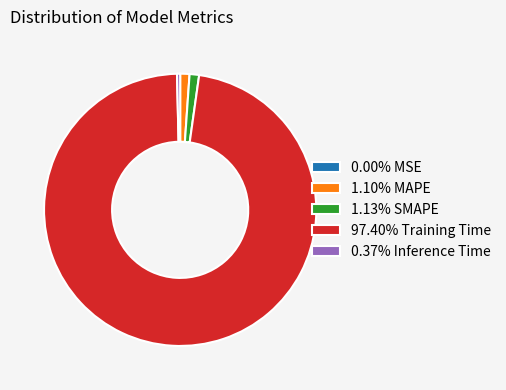

Do 1.10% MAPE and 97.40% Training Time together represent more than half of the pie?

Yes